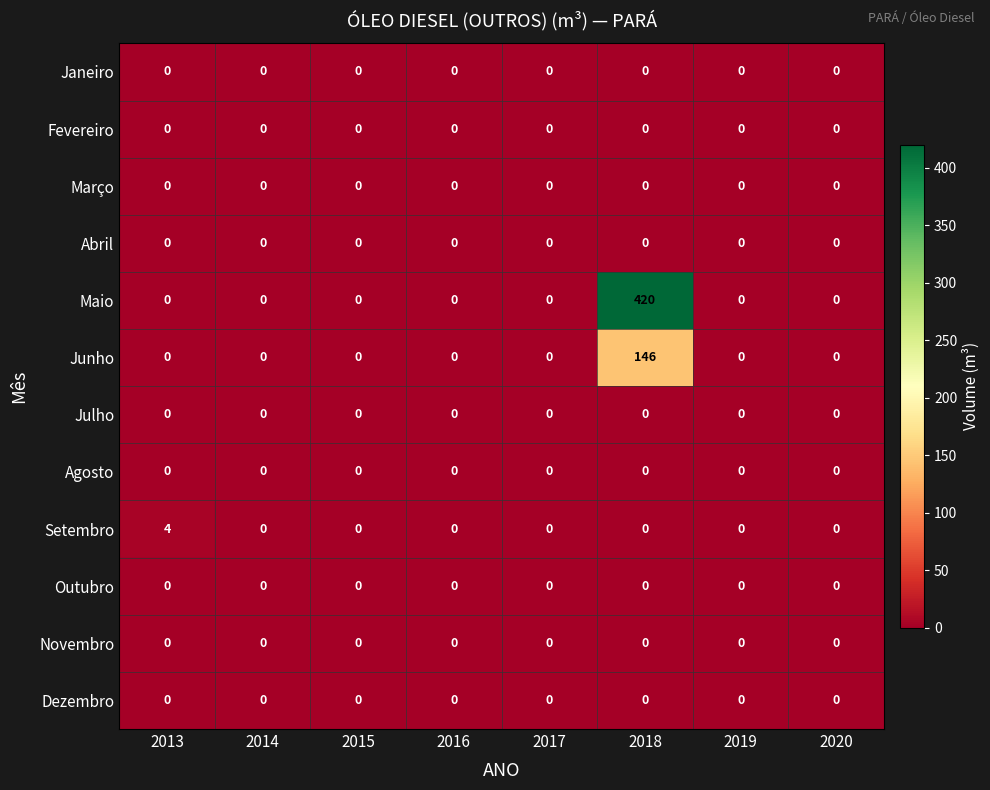

At which category is the sum across all series the highest?

2018